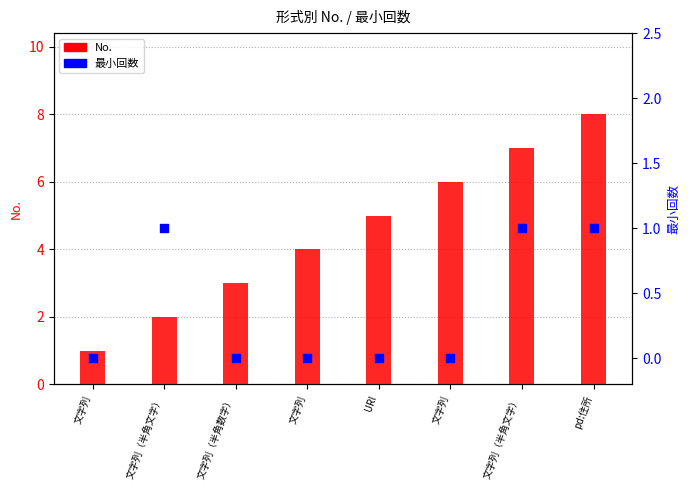

What is the total value across all series at pd:住所?

9